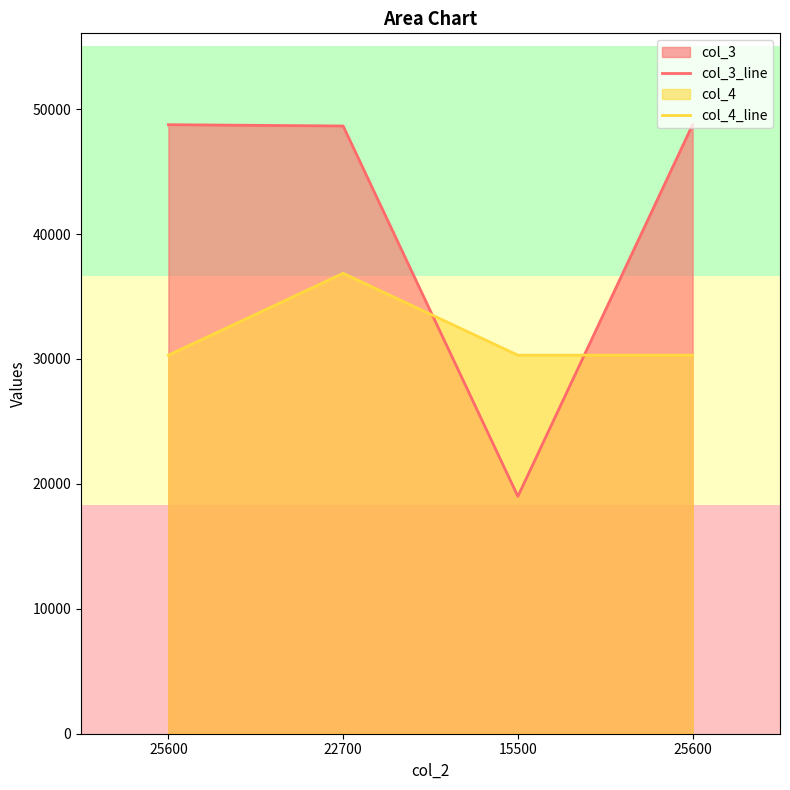

Is the value of col_3_line at 22700 greater than the value of col_4_line at 25600?

Yes